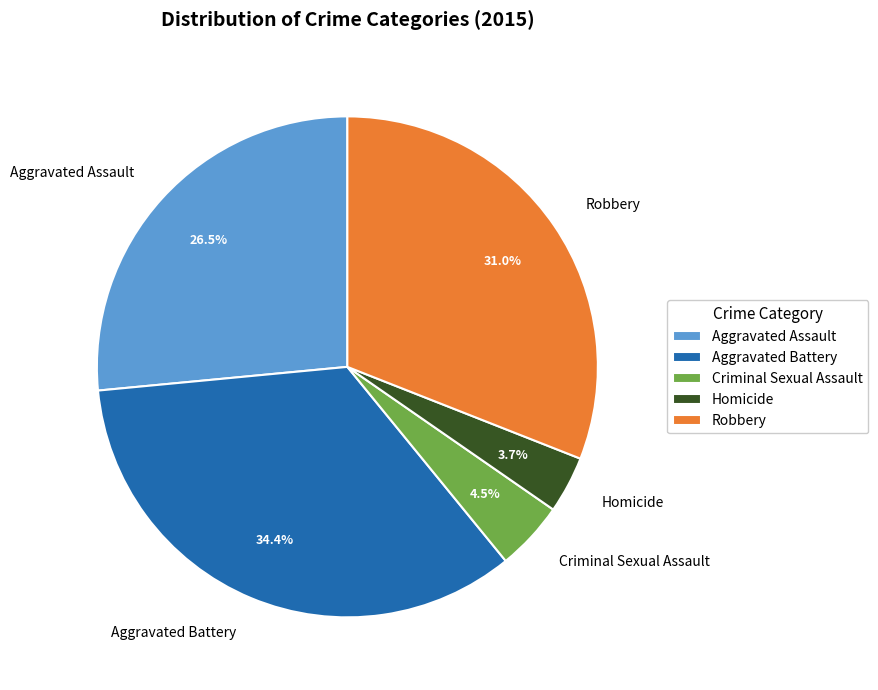

Which category has the biggest portion of the pie?

Aggravated Battery